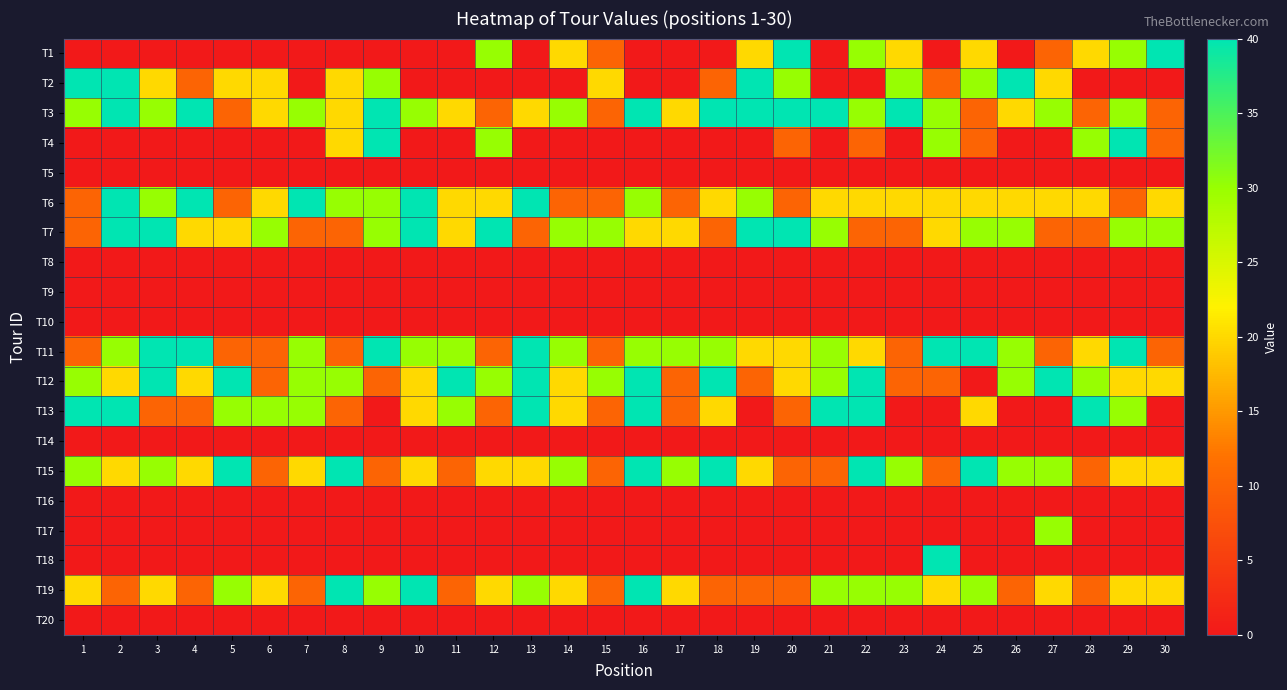

Between 30 and 10, which is larger?

30